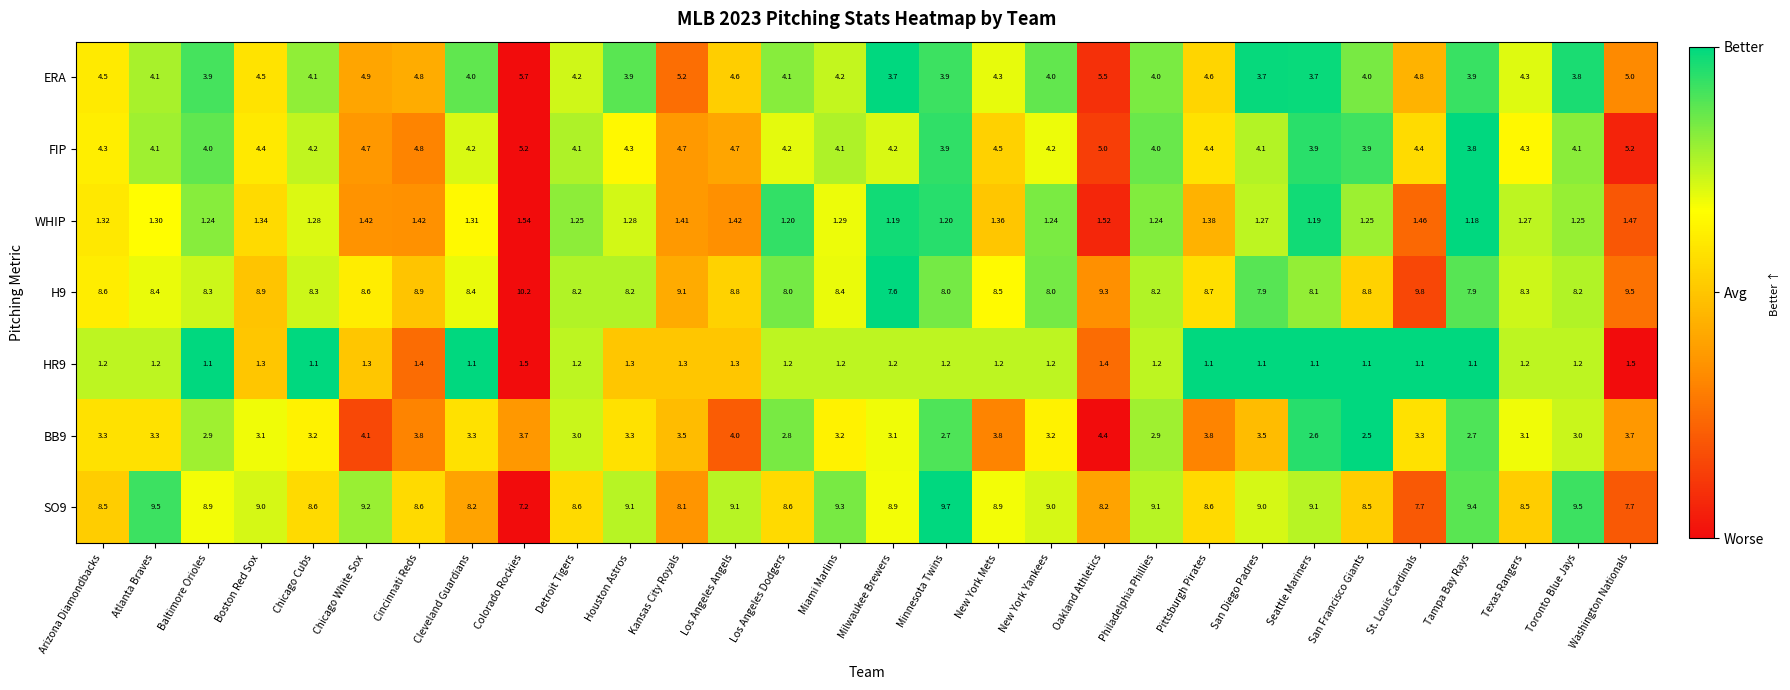

At which category is the sum across all series the highest?

Oakland Athletics